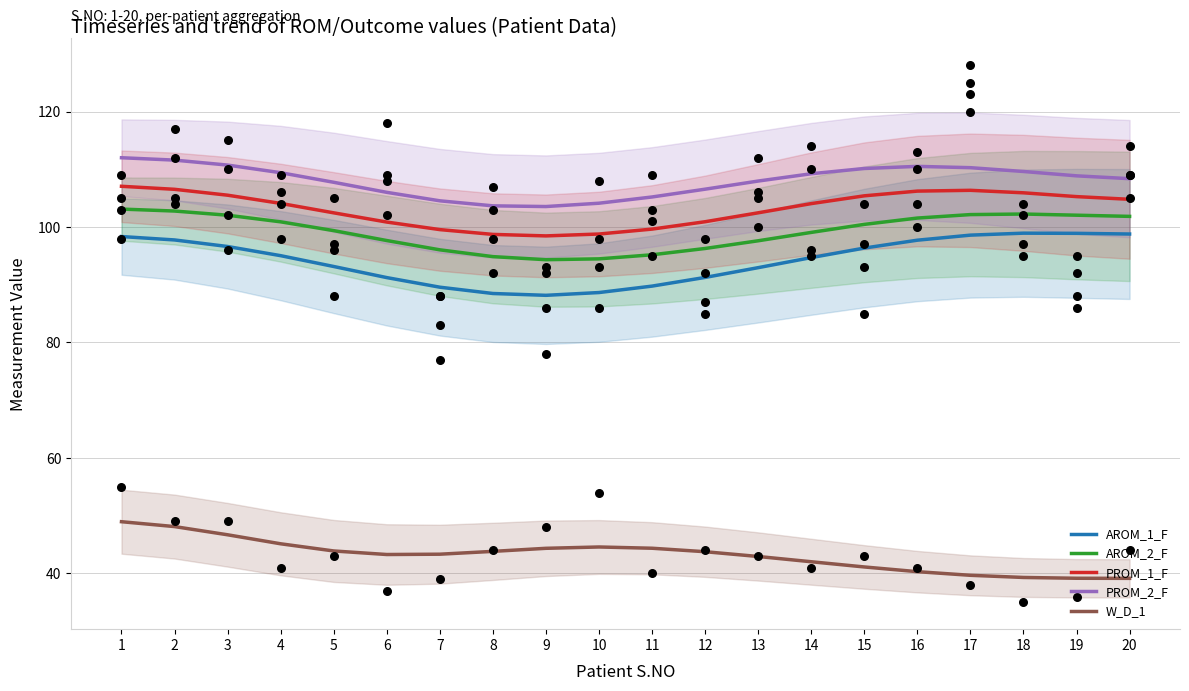

At how many categories does at least one series exceed 83?

20